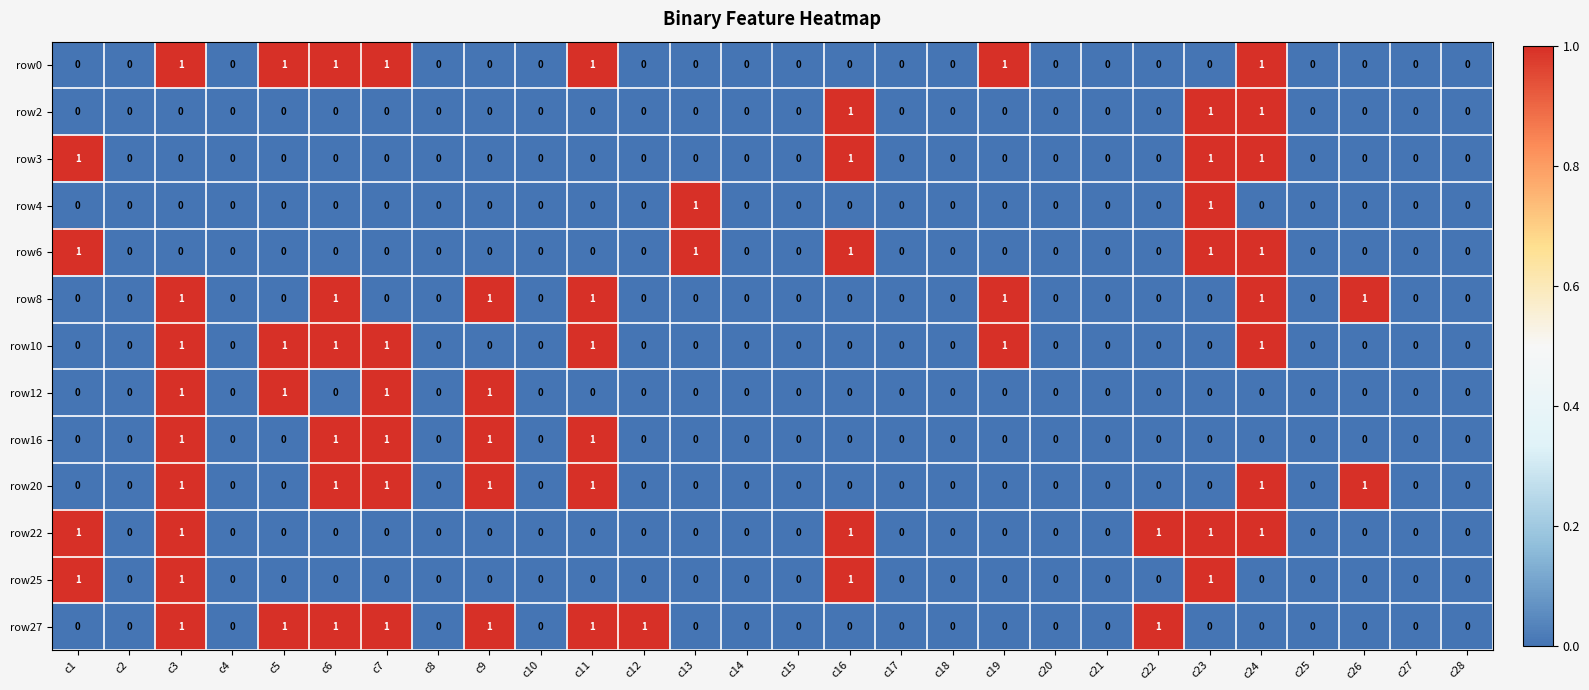

How many row10 values are between 0 and 1?

28